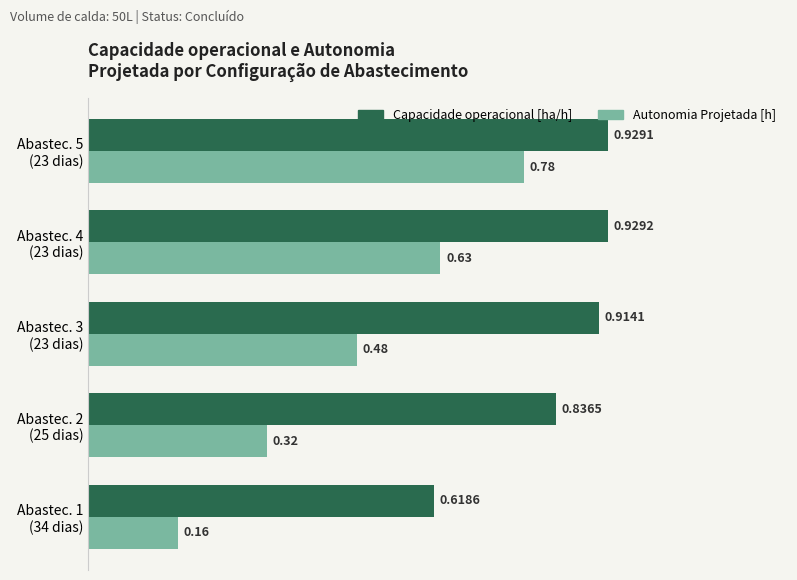

Which series has the largest total across all categories?

Capacidade operacional [ha/h]